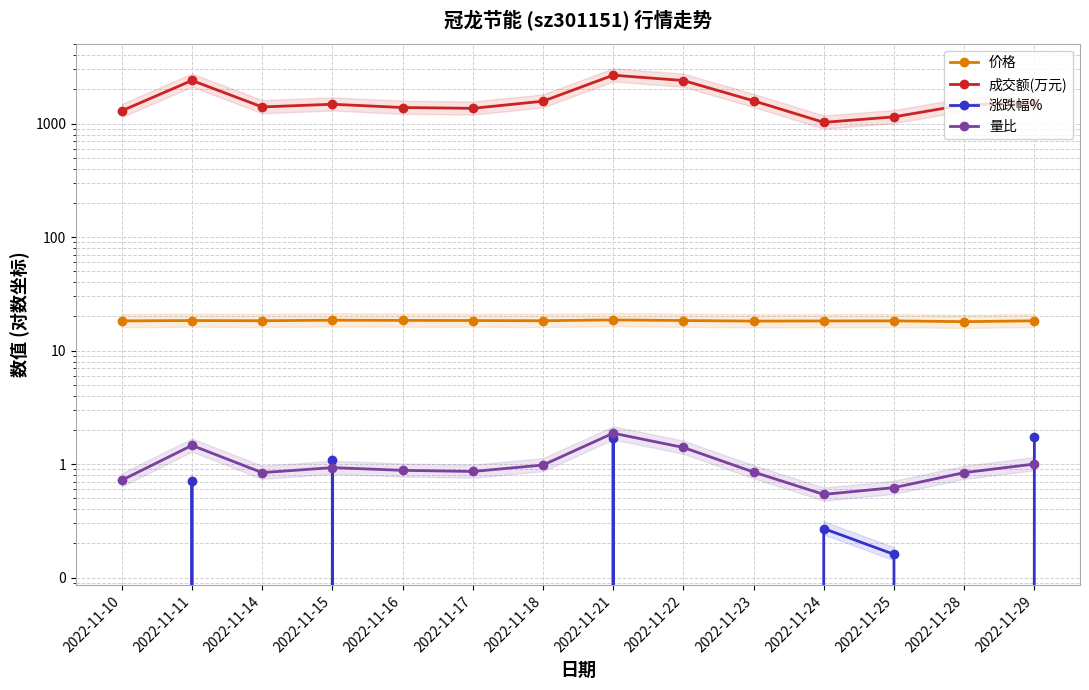

Where is the first local minimum for 成交额(万元)?

2022-11-14